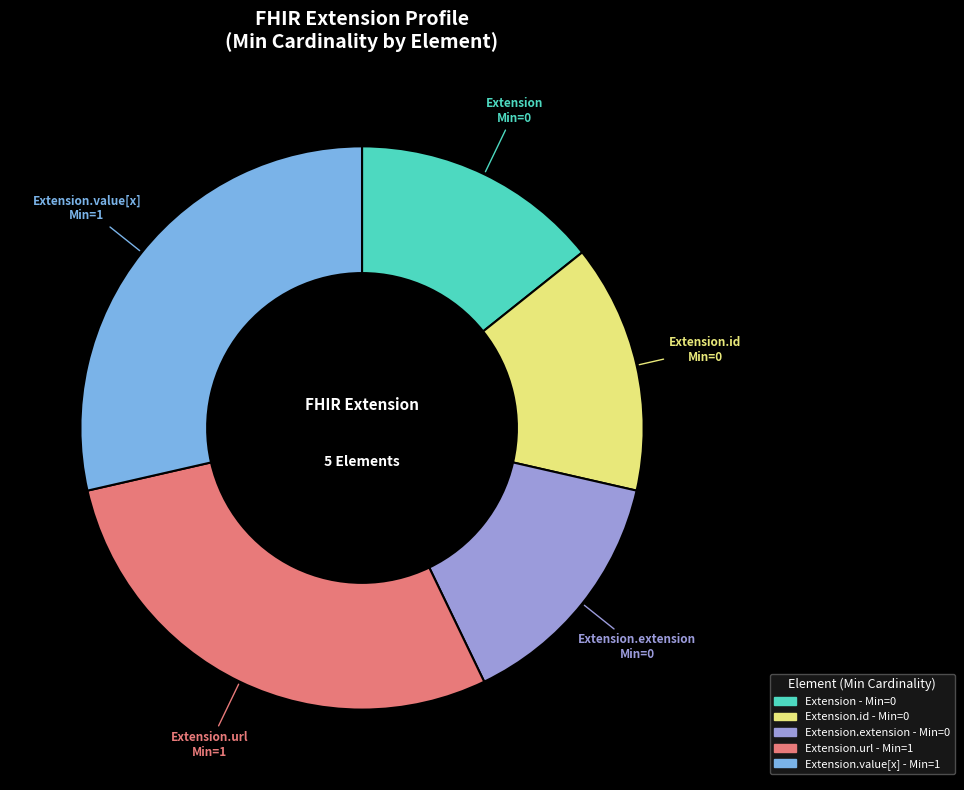

Count the number of slices in the pie.

5